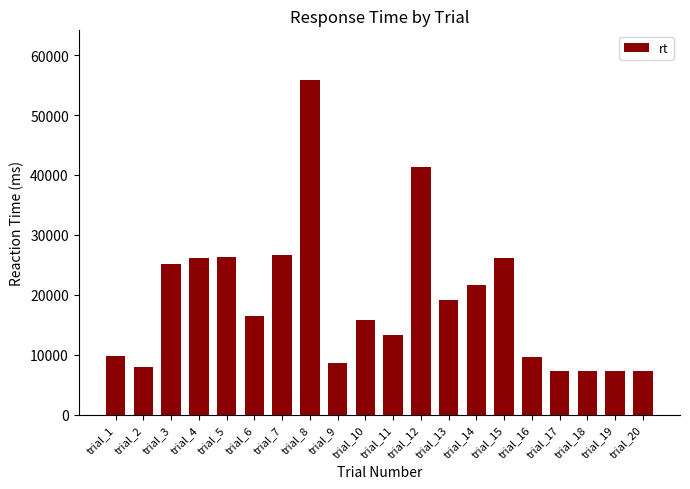

What is the change in value from trial_9 to trial_10?

+7142